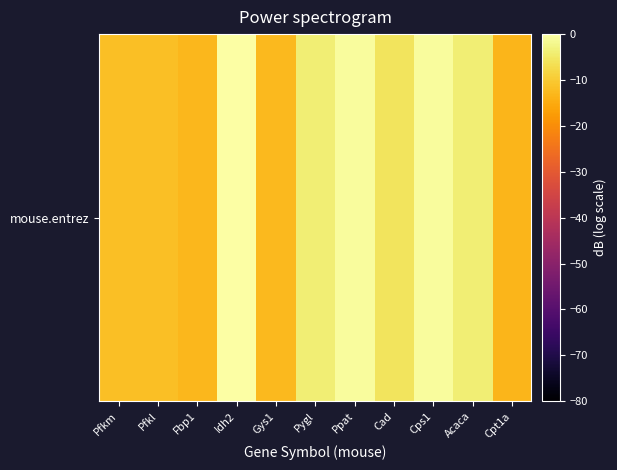

What is the sum of all values?

-77.0